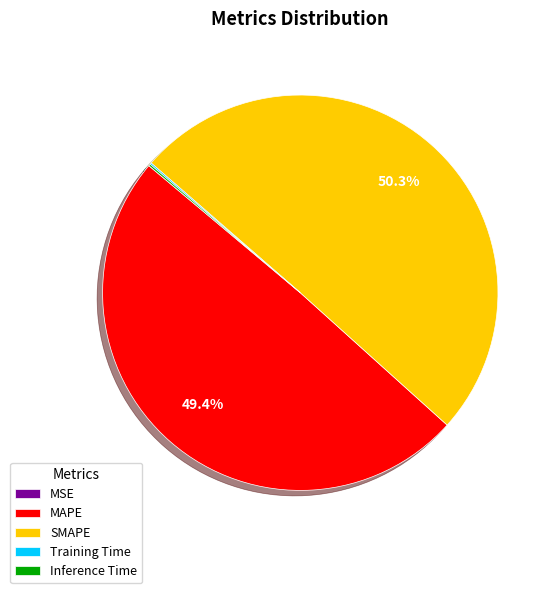

Do MAPE and SMAPE together represent more than half of the pie?

Yes